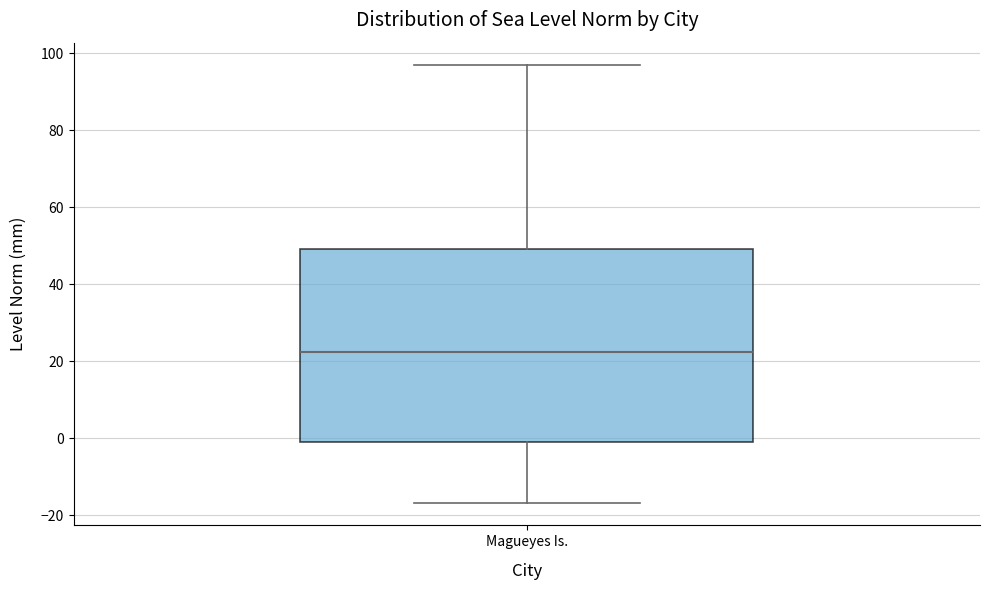

Transcribe this box plot: give where the median line is, the range the box spans, and where the two whiskers end, as read against the y-axis. The values are not printed on the chart, so give them approximately, as read against the axis.

median 22, box 0 to 50, whiskers -16 to 98